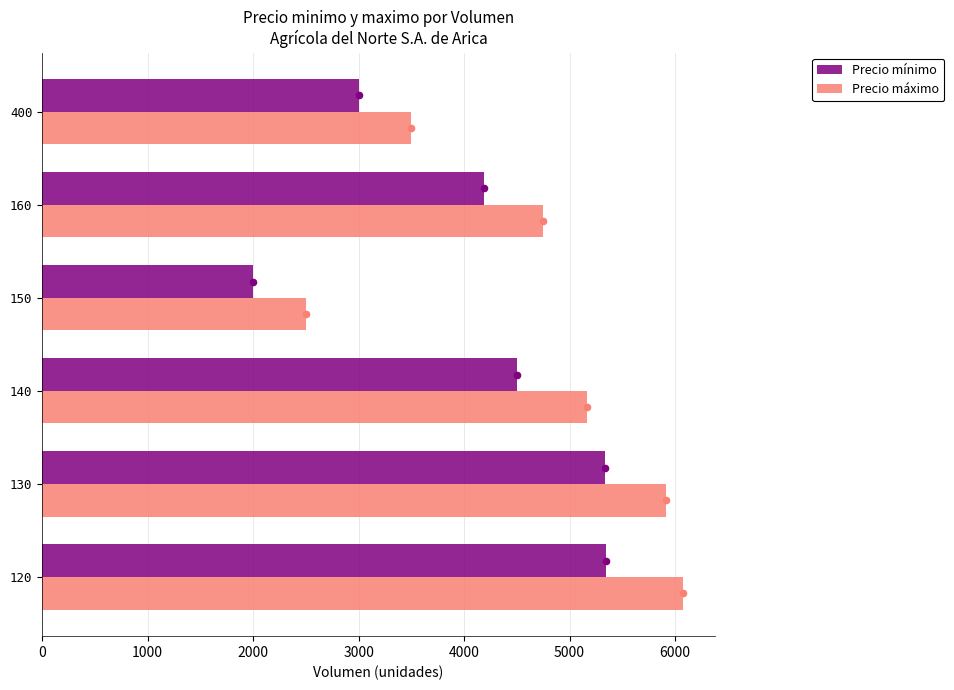

What is the sum of all Precio máximo values?

27907